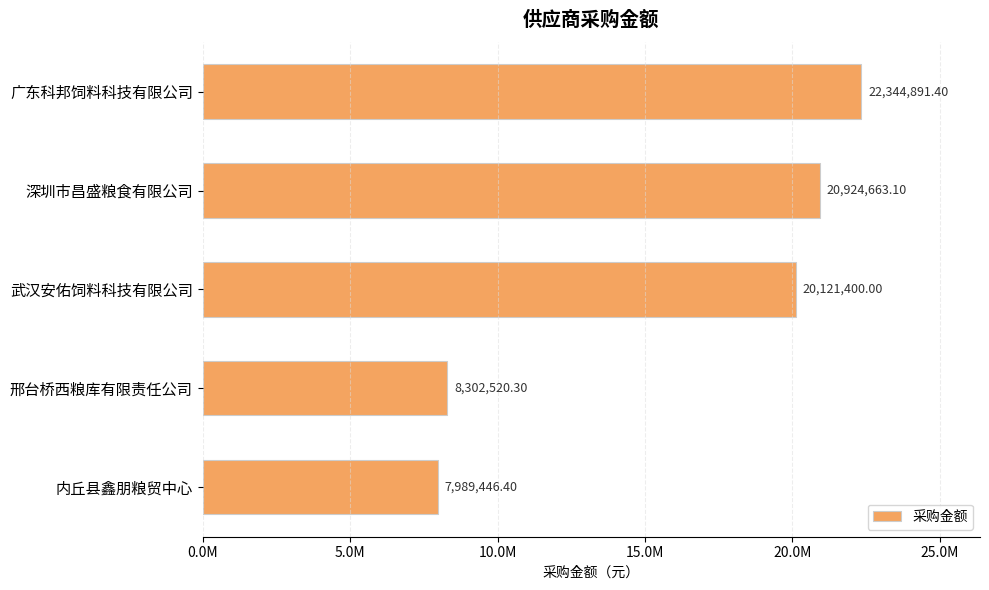

Which category has the highest value across all series?

广东科邦饲料科技有限公司